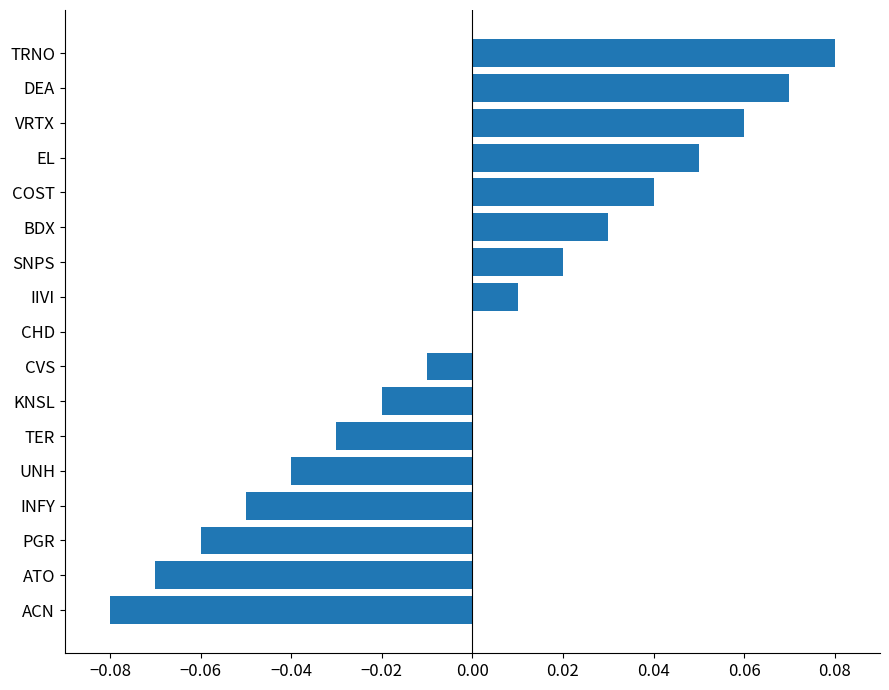

Which has a higher value, ACN or ATO?

ATO